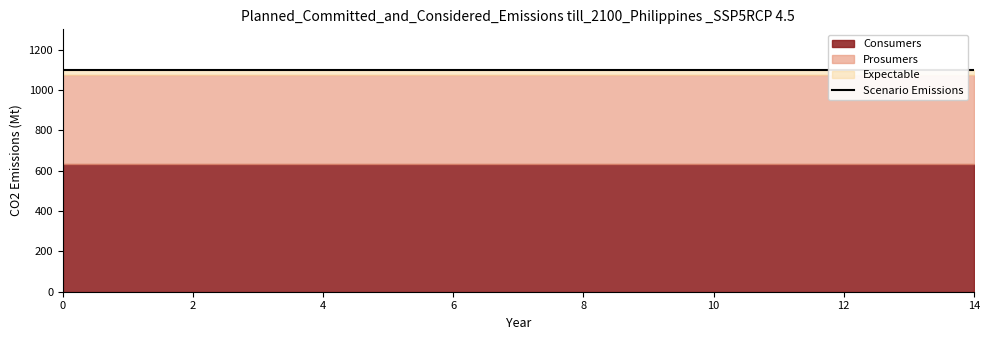

What is the approximate value of Consumers at 1?

635